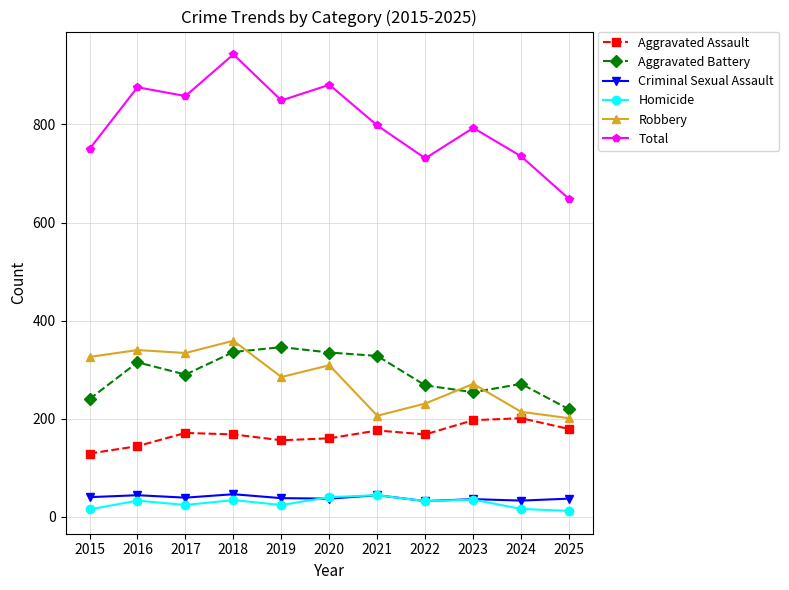

How many categories are shown in the chart?

11